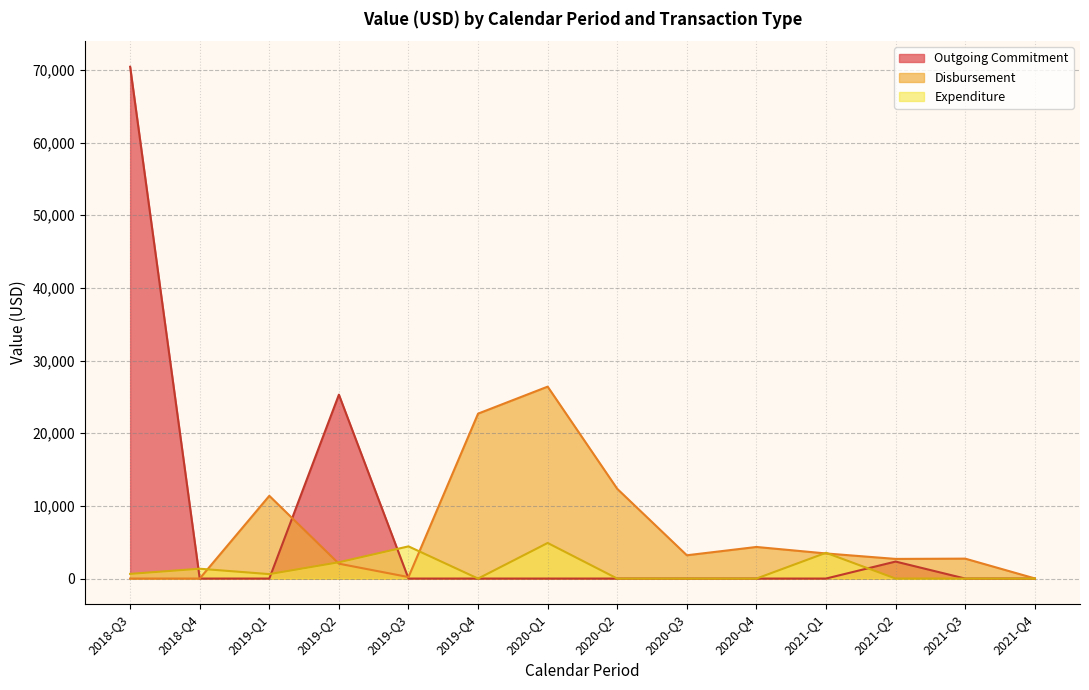

How many lines are shown in the chart?

3